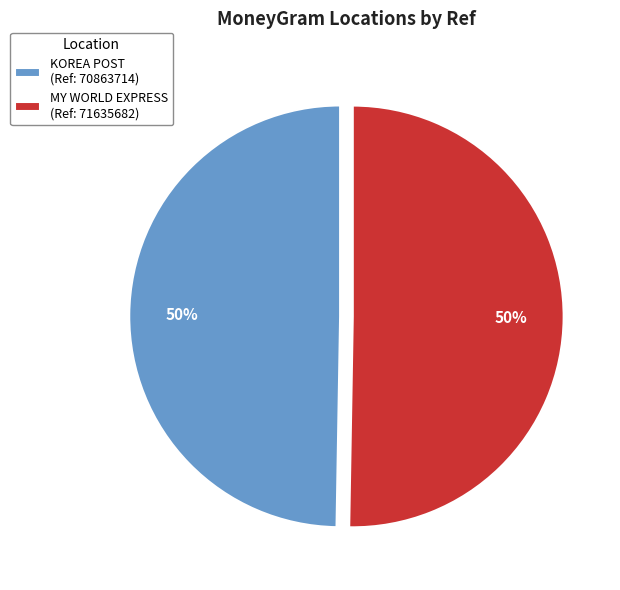

To the nearest percent, what percentage of the pie is KOREA POST (Ref: 70863714)?

50%